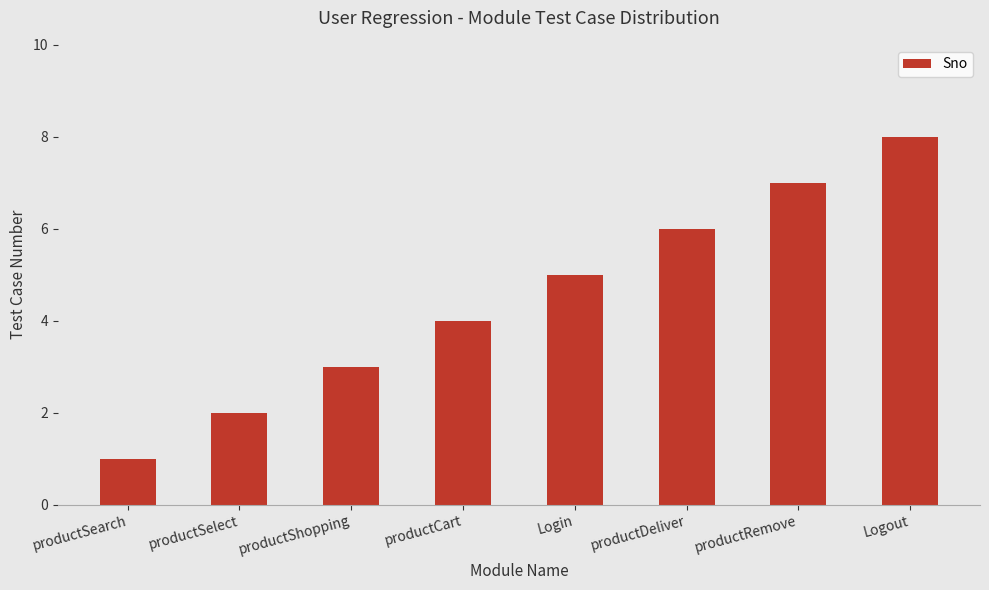

How many data points does each series have?

8